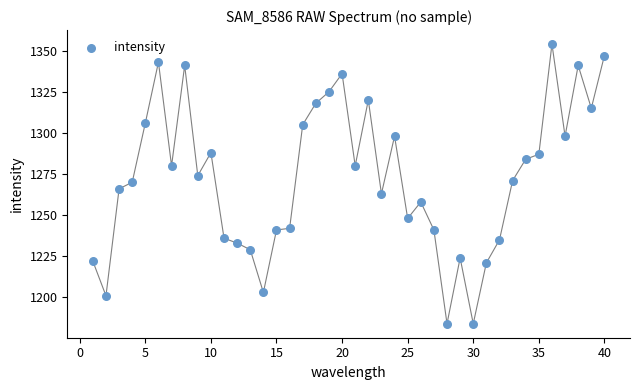

What is the range of X values (max minus min)?

39